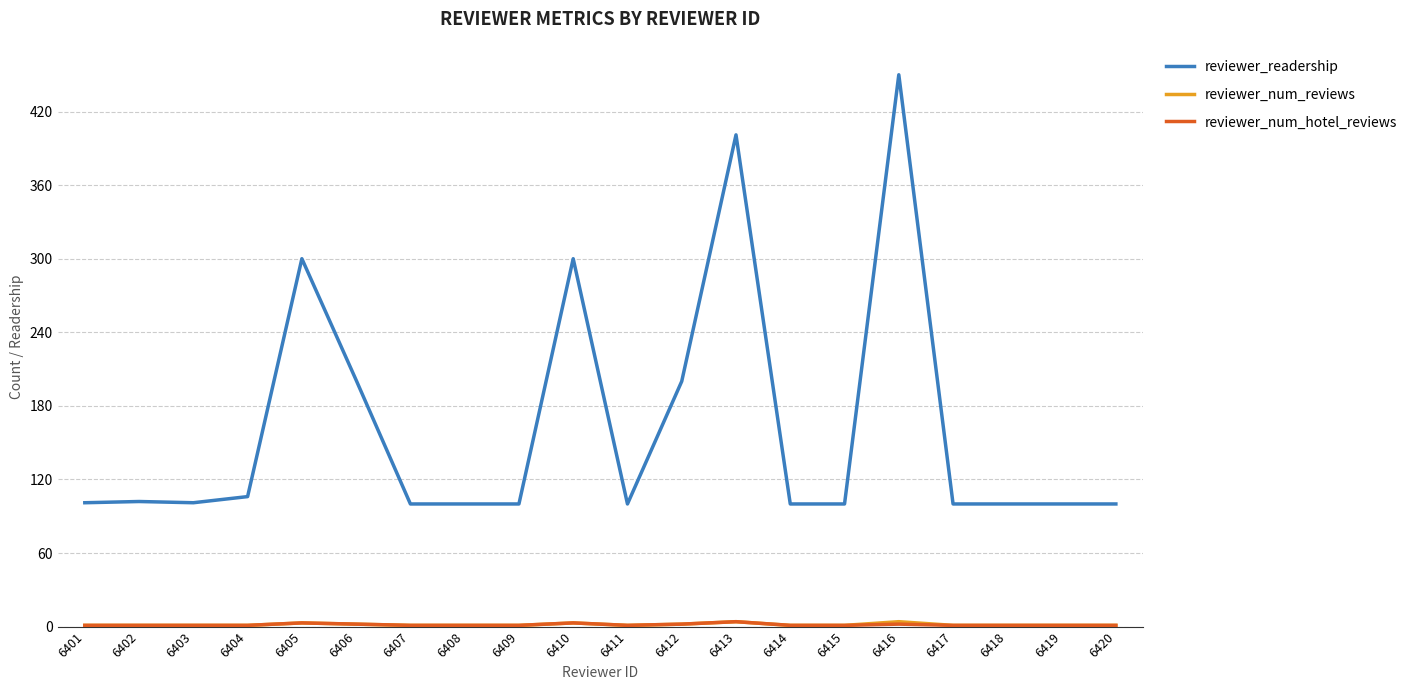

Which series has the largest total across all categories?

reviewer_readership